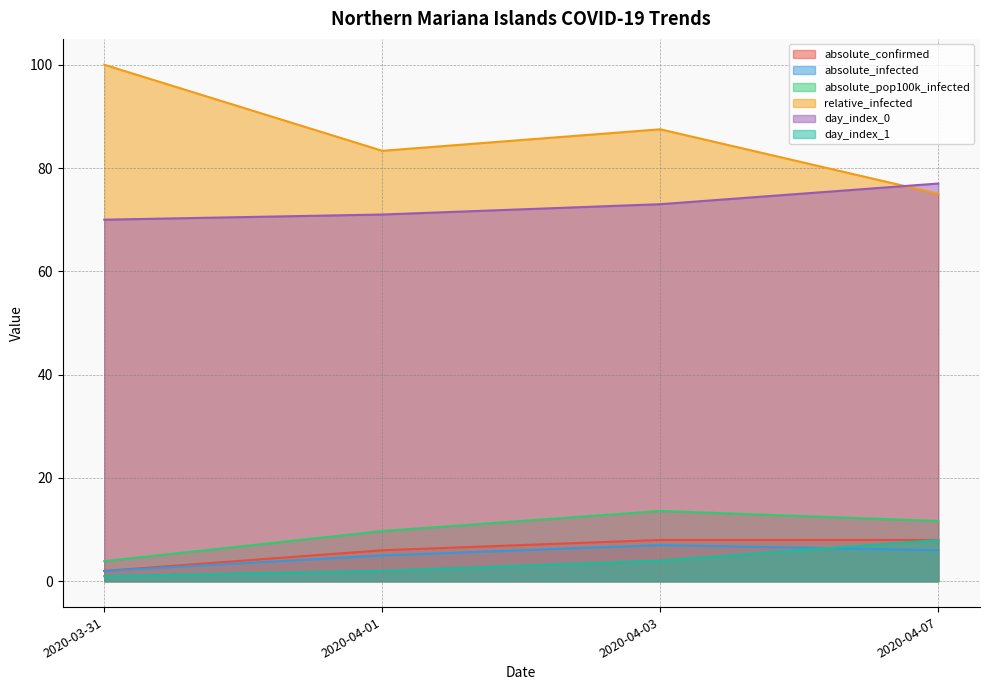

True or false: absolute_confirmed and relative_infected intersect in this chart.

False